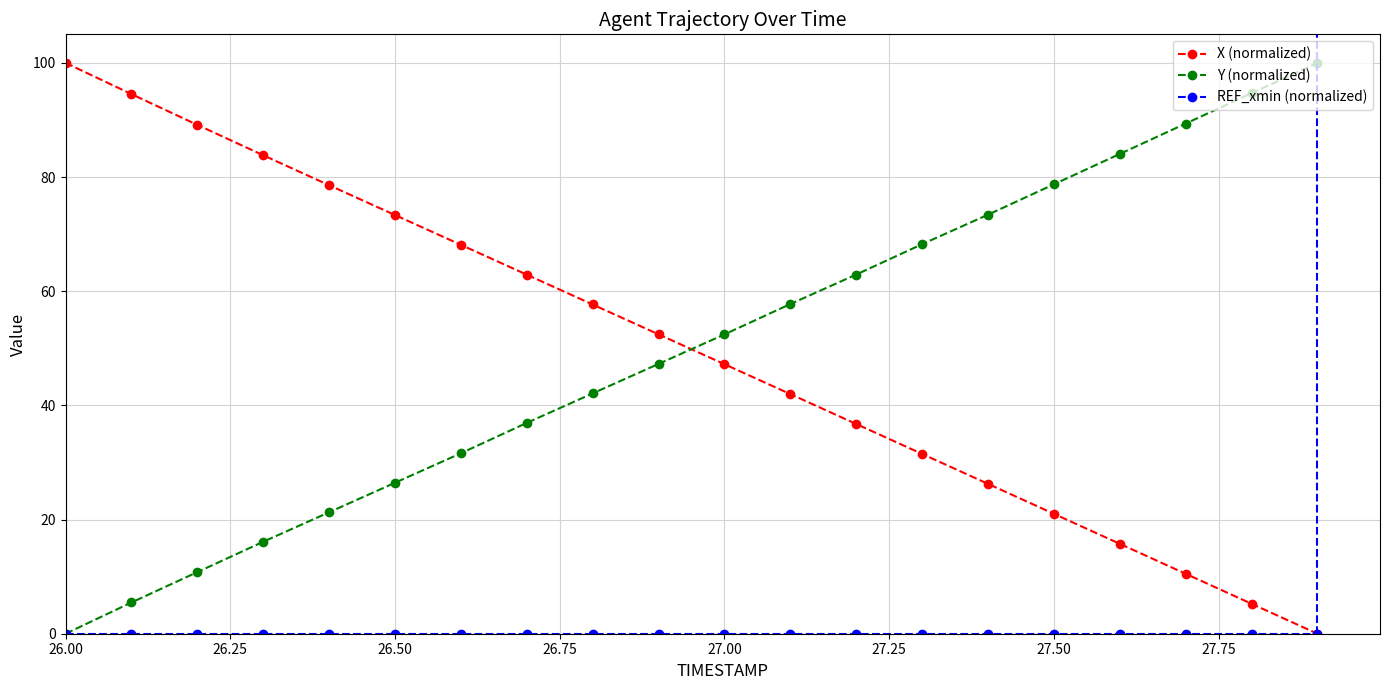

What is the value of the X (normalized) point at the 5th from the left?

78.6